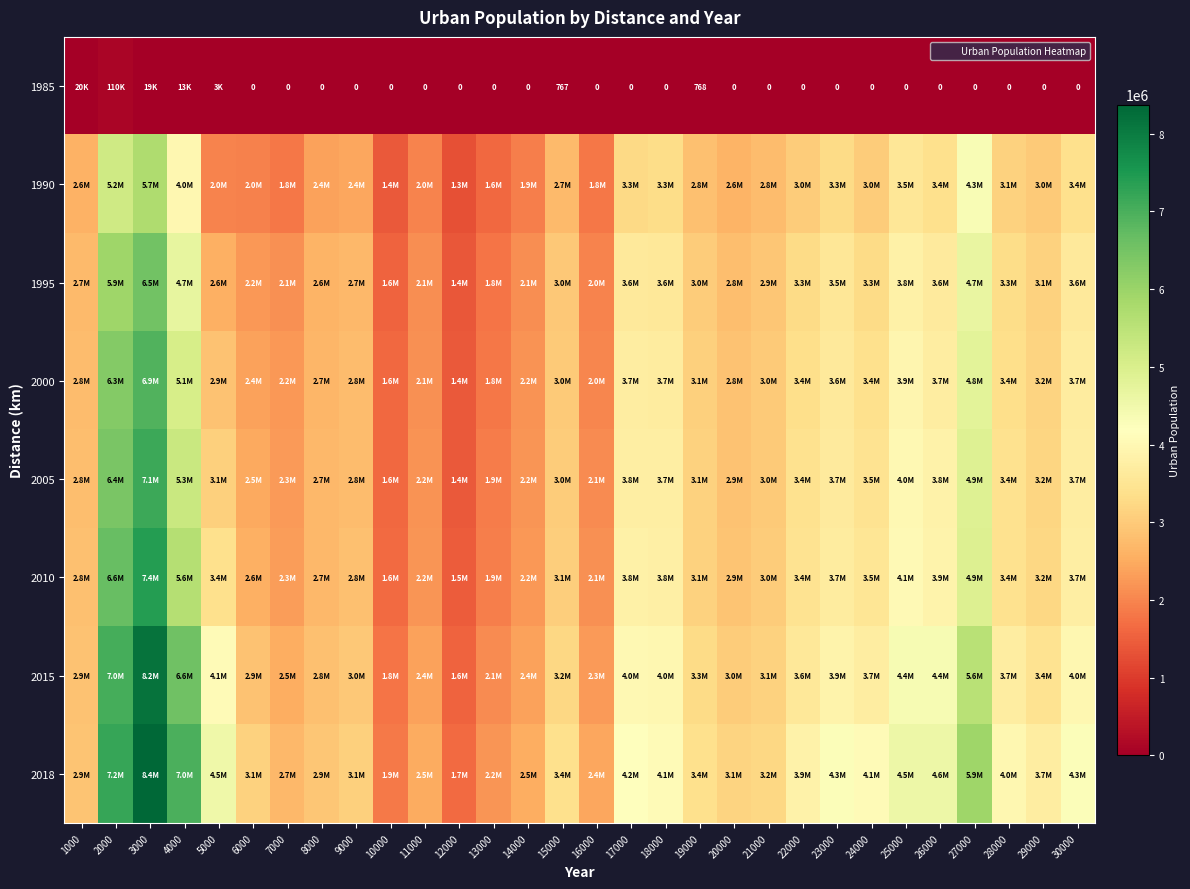

How many data points does each series have?

30